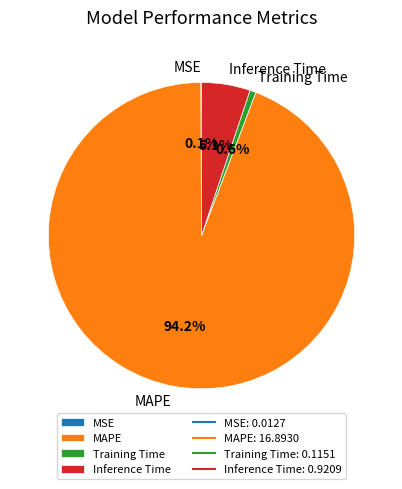

Which category has the biggest portion of the pie?

MAPE